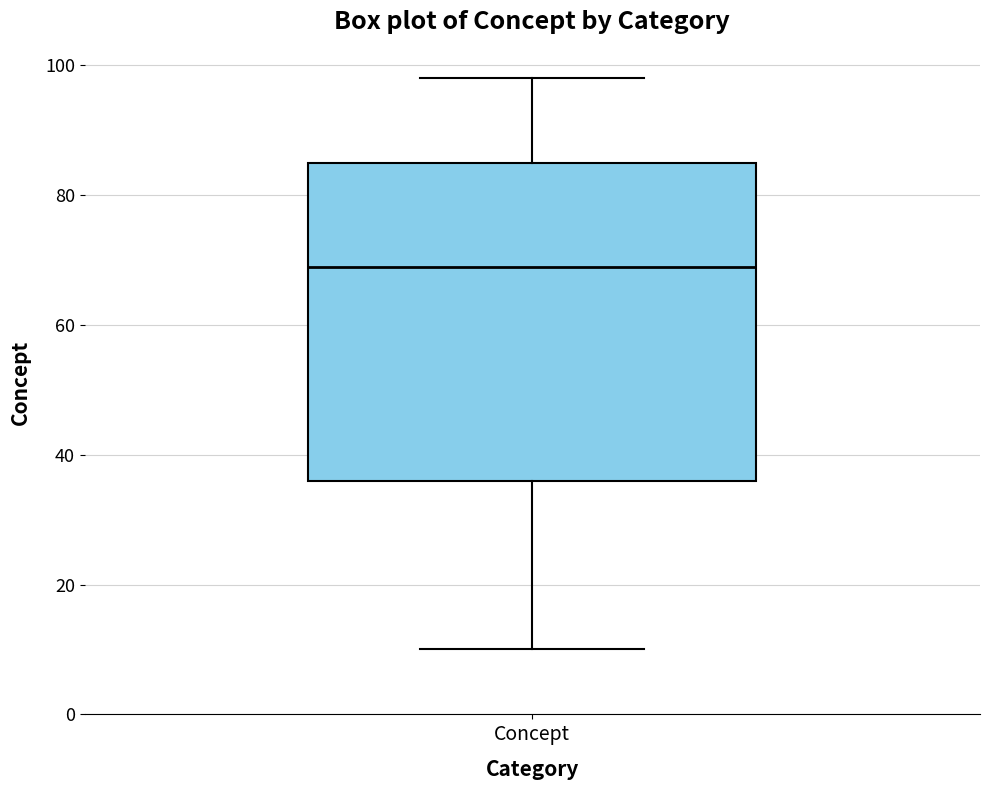

Where is the upper edge of the box for Concept on the y-axis? The values are not printed on the chart, so give them approximately, as read against the axis.

86